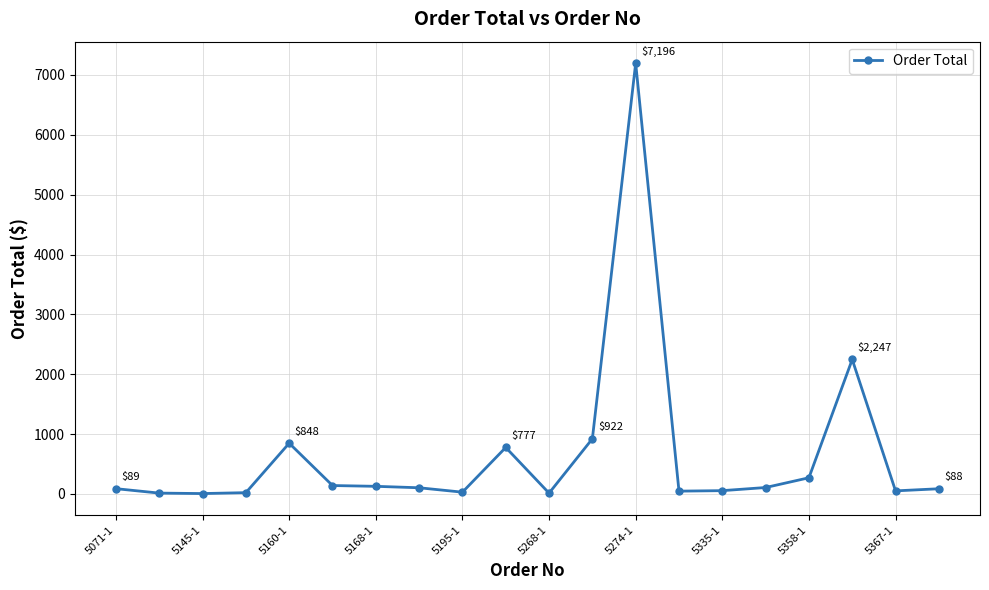

True or false: the data has more than 1 interior local peaks.

True